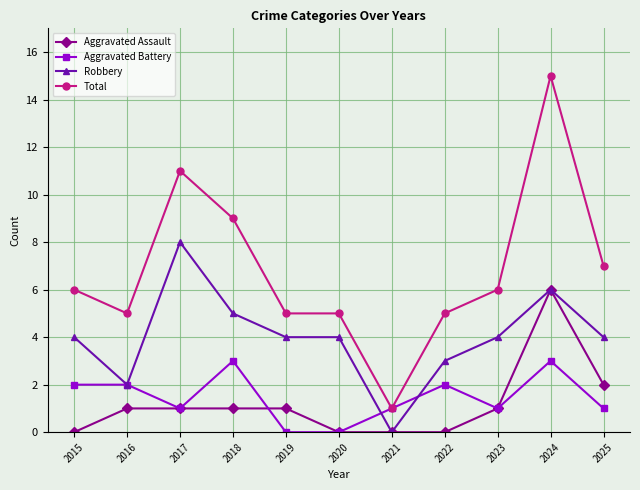

What is the sum of the Robbery values at 2025 and 2020?

8